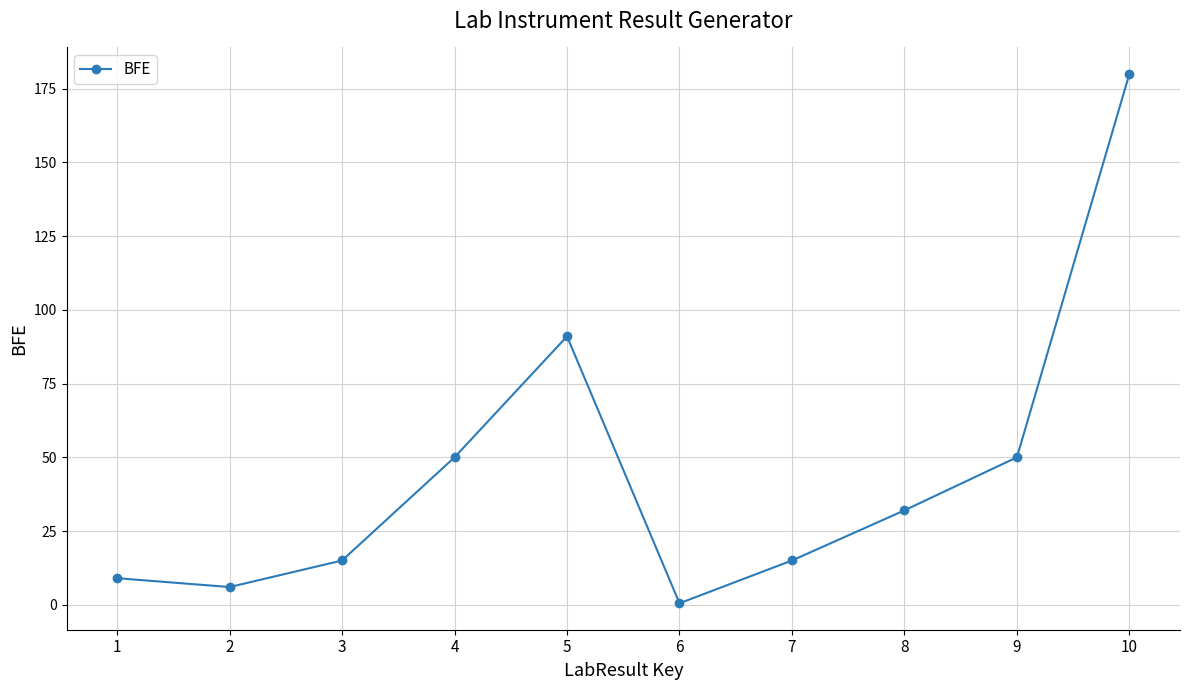

What is the sum of all values?

448.5